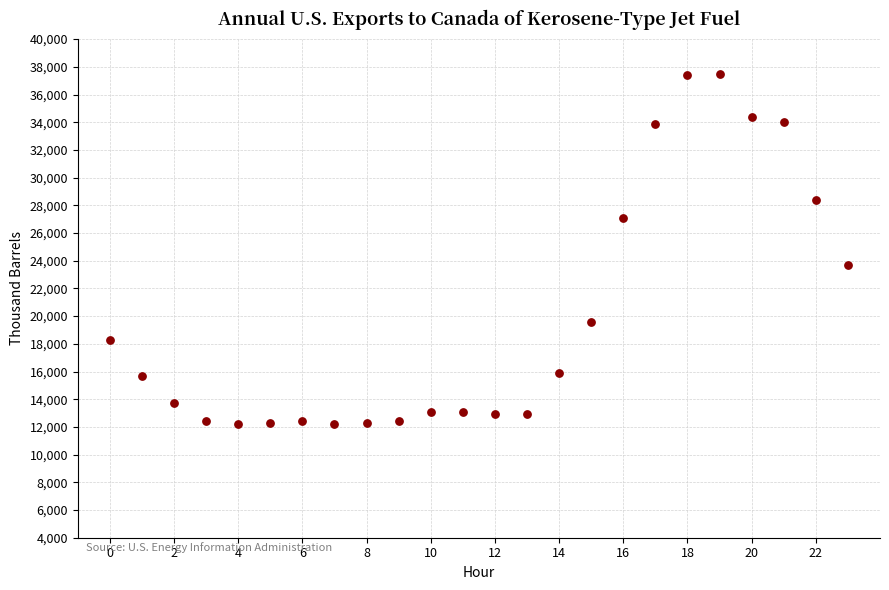

What is the range of Y values (max minus min)?

25300